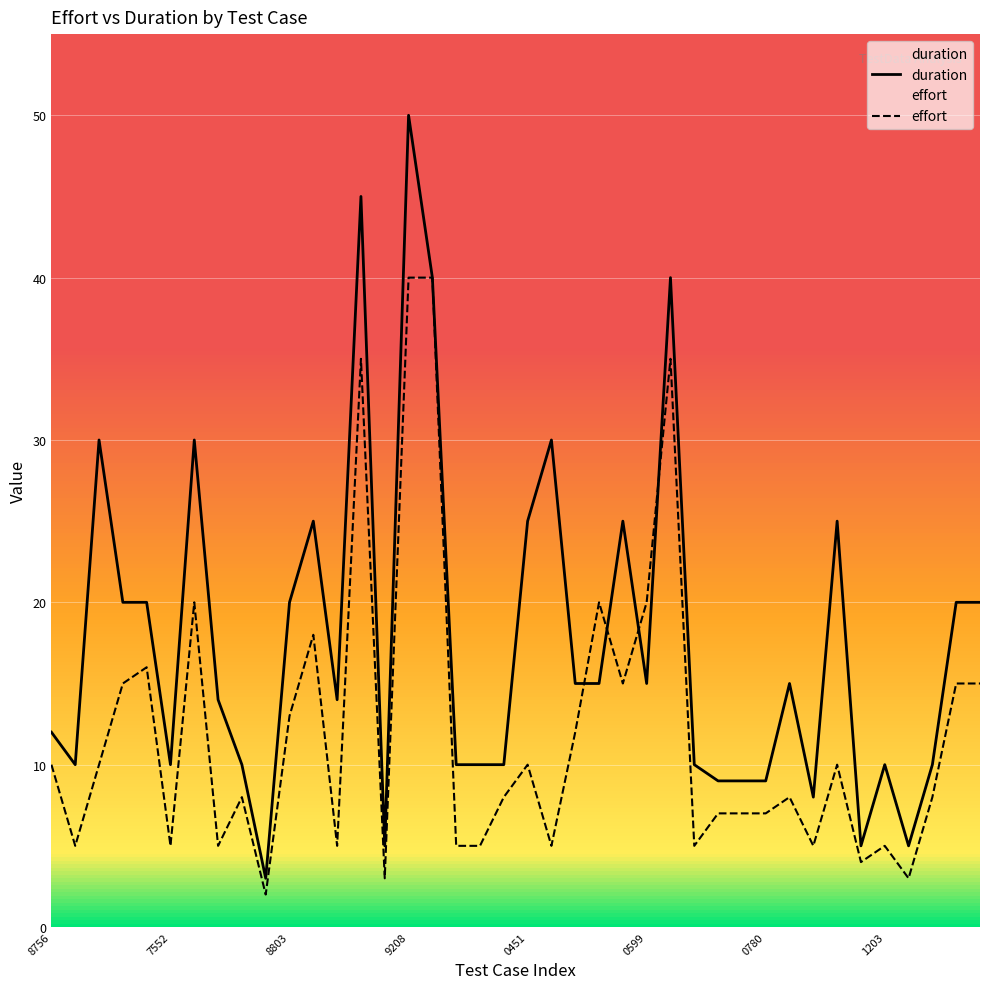

Rank the series by their average value, from highest to lowest.

duration, effort